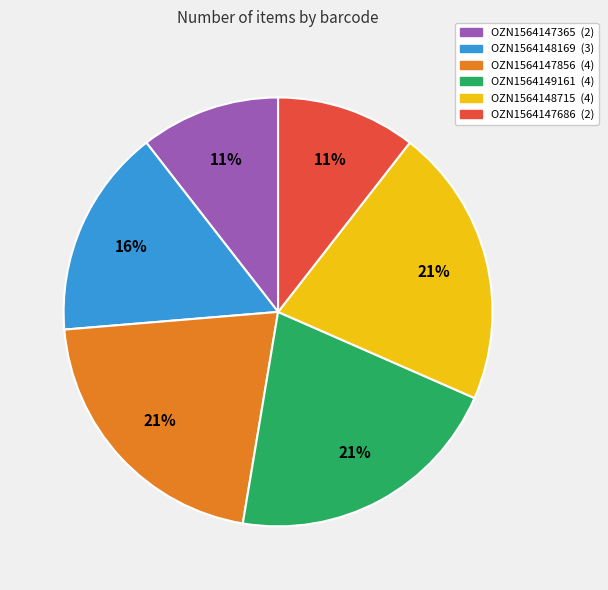

What is the ratio of the value at OZN1564147365 (2) to the value at OZN1564149161 (4)?

0.5